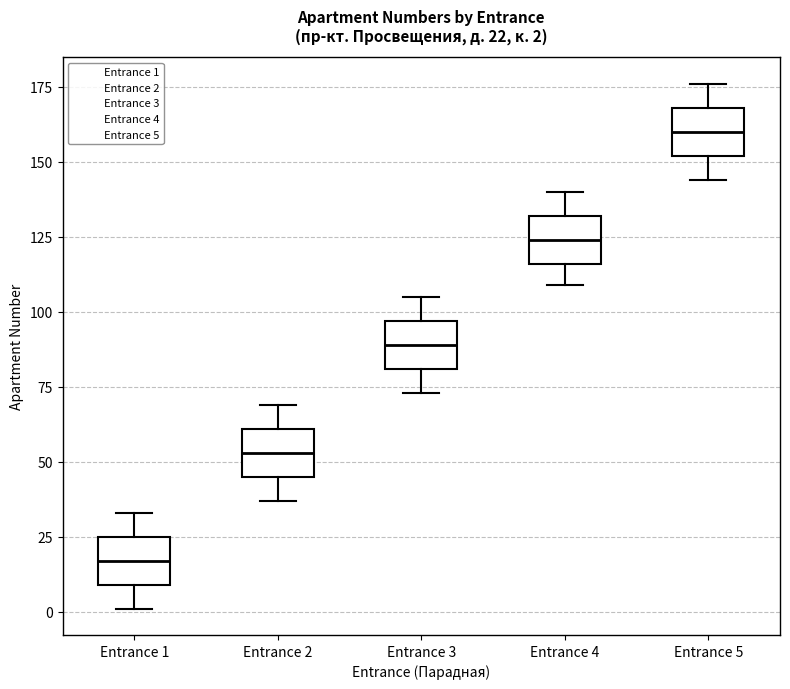

Which box's median line is the highest?

Entrance 5